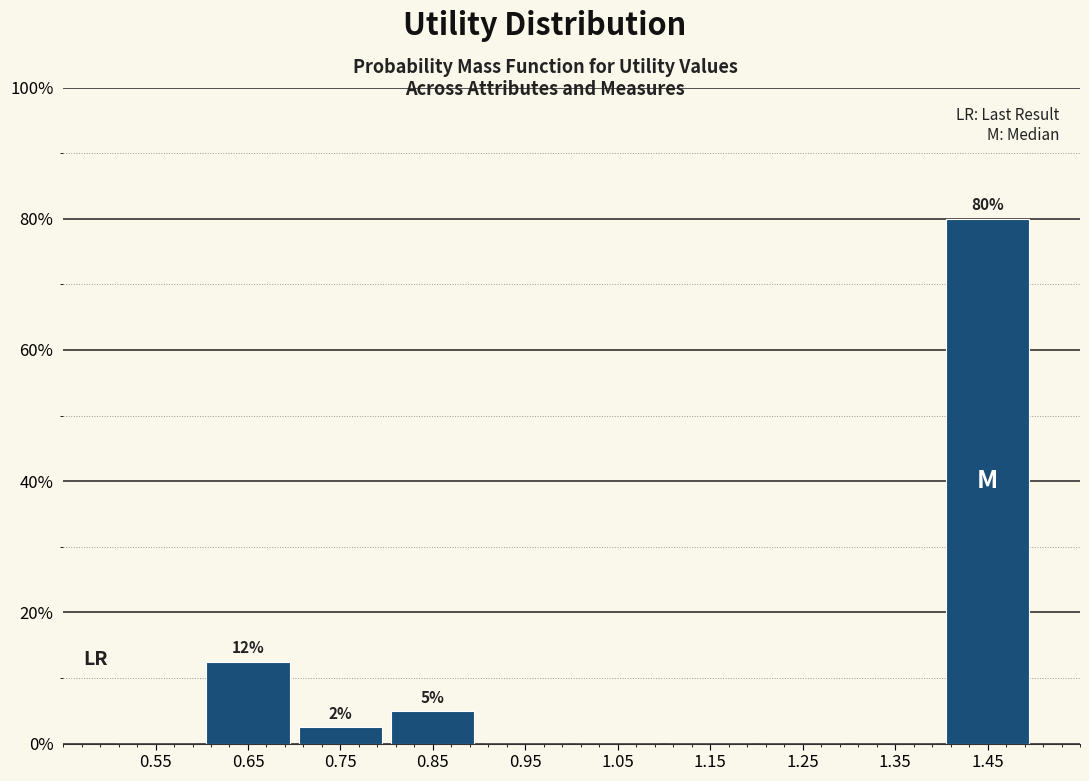

Over which range of the x-axis is the bar tallest?

1.4 to 1.5